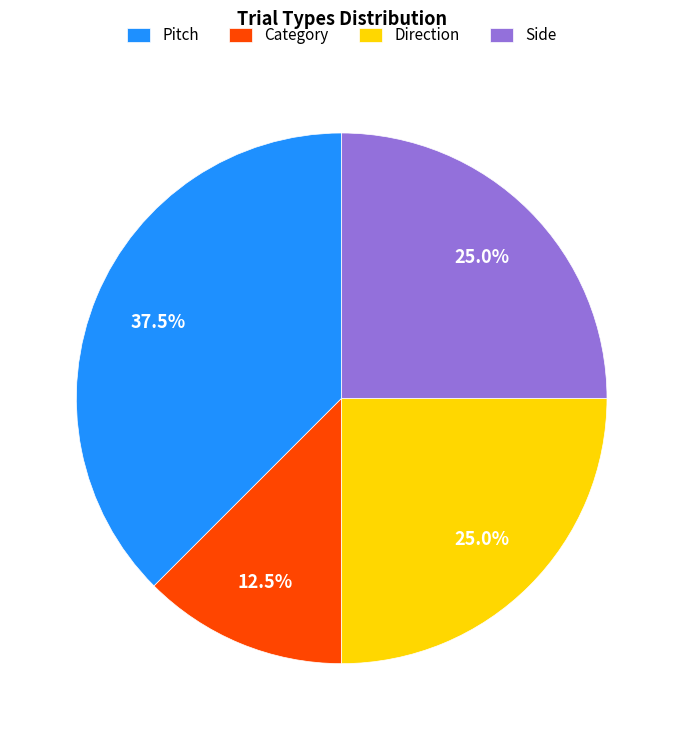

How many segments does this pie chart have?

4